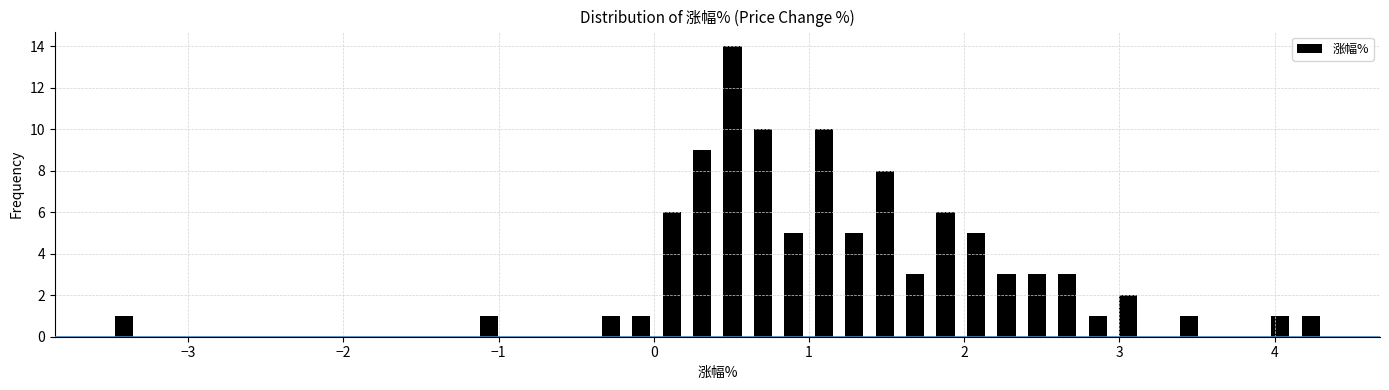

Read against the x-axis, roughly where is the centre of the tallest bar?

0.5